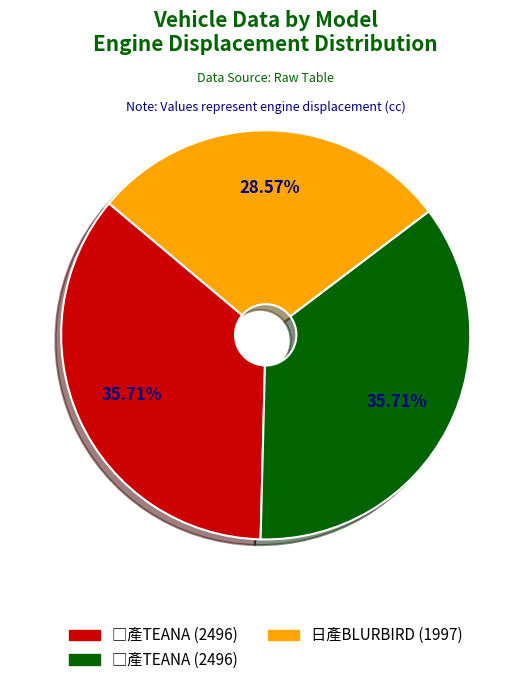

Is there any slice that represents more than half of the pie?

No